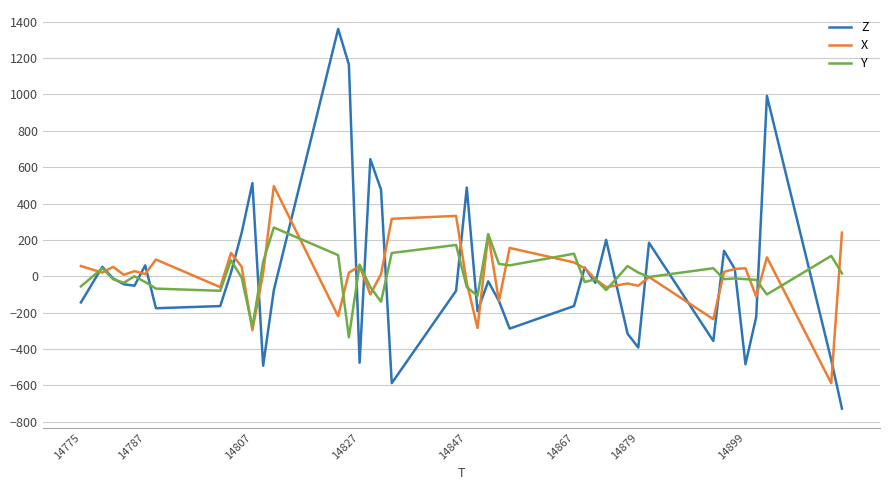

What is the lowest value of the Y series?

-336